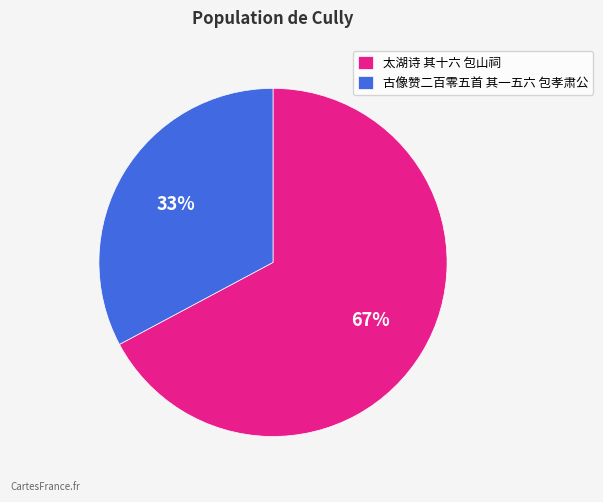

Which has a higher value, 古像赞二百零五首 其一五六 包孝肃公 or 太湖诗 其十六 包山祠?

太湖诗 其十六 包山祠